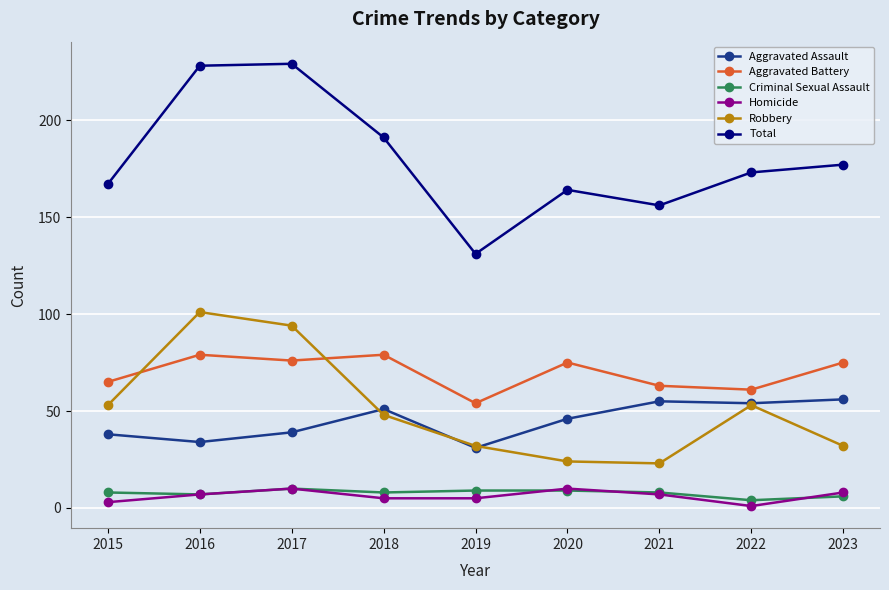

What is the sum of the Aggravated Assault values at 2017 and 2021?

94